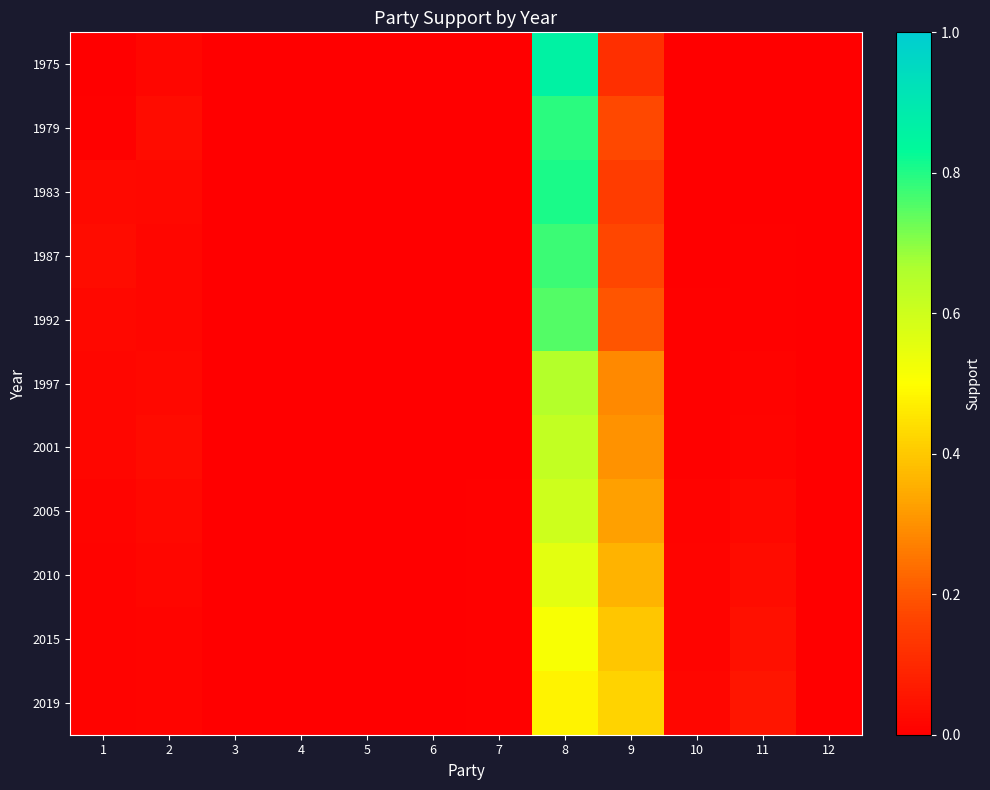

Reading right to left, transcribe all the data shown in this chart.

1975: 12=0.0	11=0.0	10=0.0	9=0.1	8=0.9	7=0.0	6=0.0	5=0.0	4=0.0	3=0.0	2=0.0	1=0.0
1979: 12=0.0	11=0.0	10=0.0	9=0.2	8=0.8	7=0.0	6=0.0	5=0.0	4=0.0	3=0.0	2=0.0	1=0.0
1983: 12=0.0	11=0.0	10=0.0	9=0.1	8=0.8	7=0.0	6=0.0	5=0.0	4=0.0	3=0.0	2=0.0	1=0.0
1987: 12=0.0	11=0.0	10=0.0	9=0.2	8=0.8	7=0.0	6=0.0	5=0.0	4=0.0	3=0.0	2=0.0	1=0.0
1992: 12=0.0	11=0.0	10=0.0	9=0.2	8=0.8	7=0.0	6=0.0	5=0.0	4=0.0	3=0.0	2=0.0	1=0.0
1997: 12=0.0	11=0.0	10=0.0	9=0.3	8=0.7	7=0.0	6=0.0	5=0.0	4=0.0	3=0.0	2=0.0	1=0.0
2001: 12=0.0	11=0.0	10=0.0	9=0.3	8=0.6	7=0.0	6=0.0	5=0.0	4=0.0	3=0.0	2=0.0	1=0.0
2005: 12=0.0	11=0.0	10=0.0	9=0.3	8=0.6	7=0.0	6=0.0	5=0.0	4=0.0	3=0.0	2=0.0	1=0.0
2010: 12=0.0	11=0.0	10=0.0	9=0.4	8=0.6	7=0.0	6=0.0	5=0.0	4=0.0	3=0.0	2=0.0	1=0.0
2015: 12=0.0	11=0.0	10=0.0	9=0.4	8=0.5	7=0.0	6=0.0	5=0.0	4=0.0	3=0.0	2=0.0	1=0.0
2019: 12=0.0	11=0.1	10=0.0	9=0.4	8=0.5	7=0.0	6=0.0	5=0.0	4=0.0	3=0.0	2=0.0	1=0.0